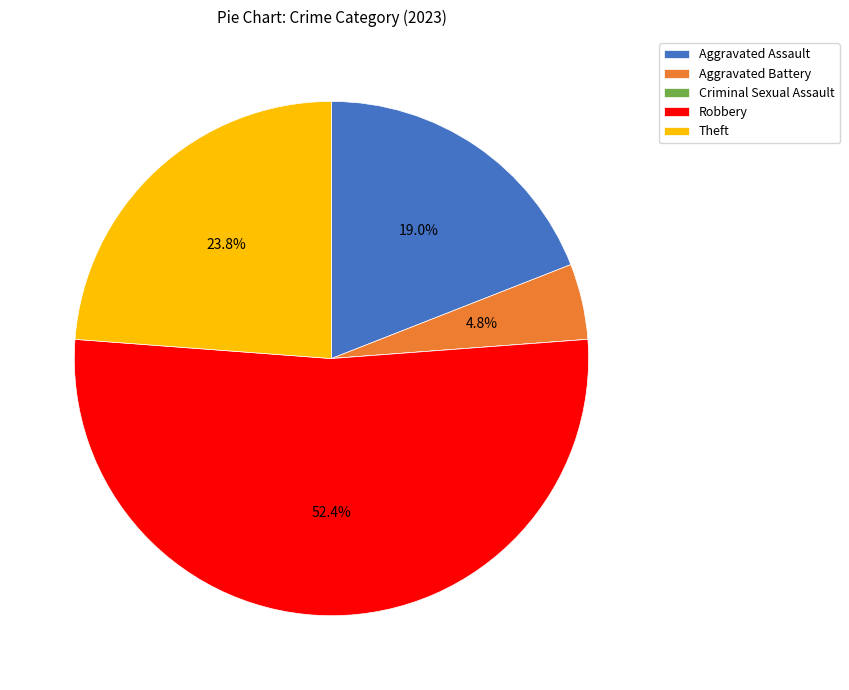

Approximately how many times larger is the value at Aggravated Assault compared to Robbery?

0.4